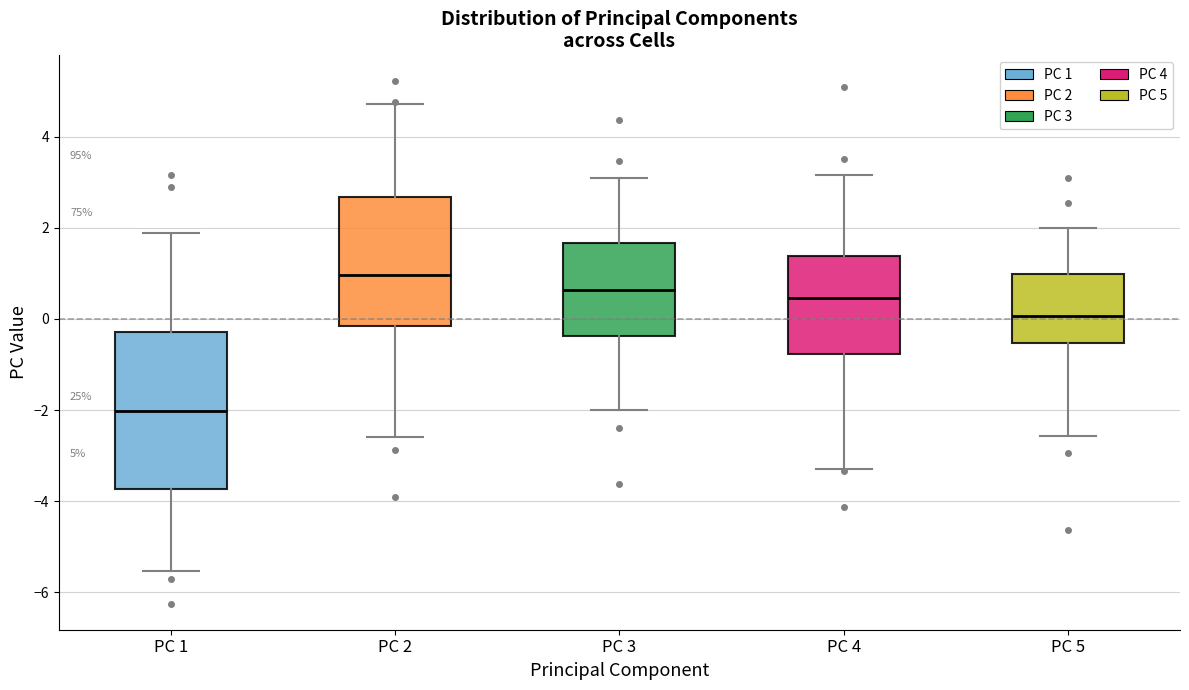

Which box's median line is the highest?

PC 2